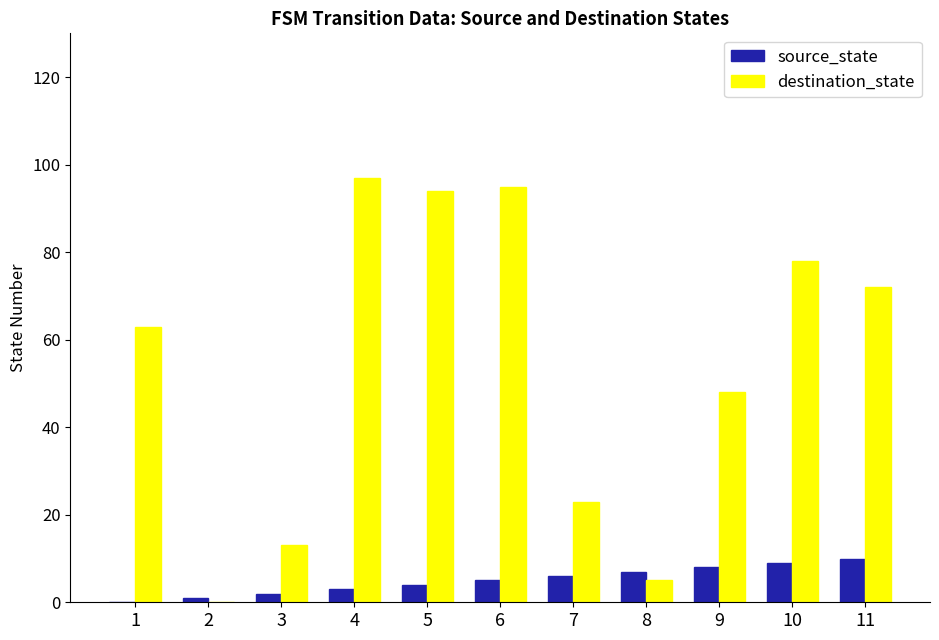

True or false: source_state has a value of 7 at 8.

True